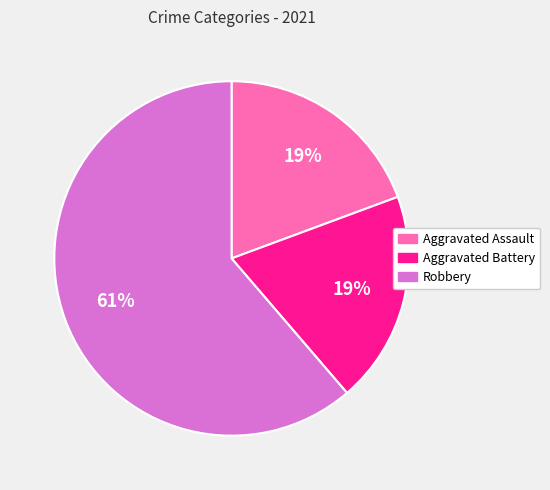

Is the sum of Aggravated Assault and Robbery greater than half?

Yes